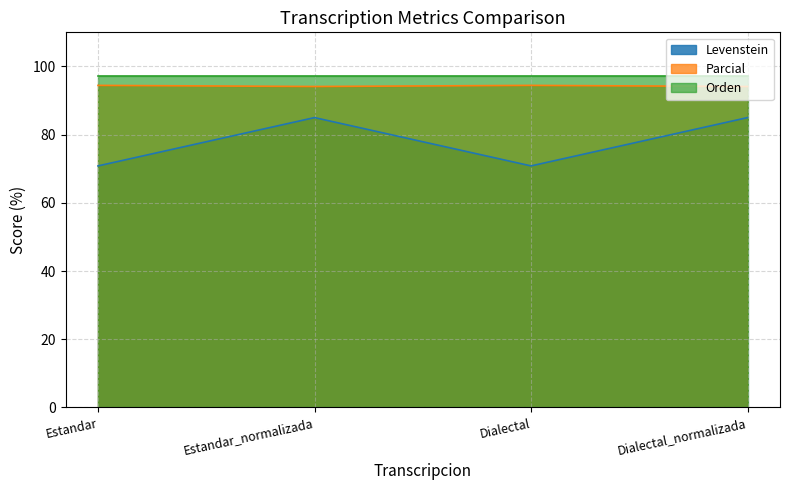

True or false: Parcial has a value of 94.1 at Estandar_normalizada.

True